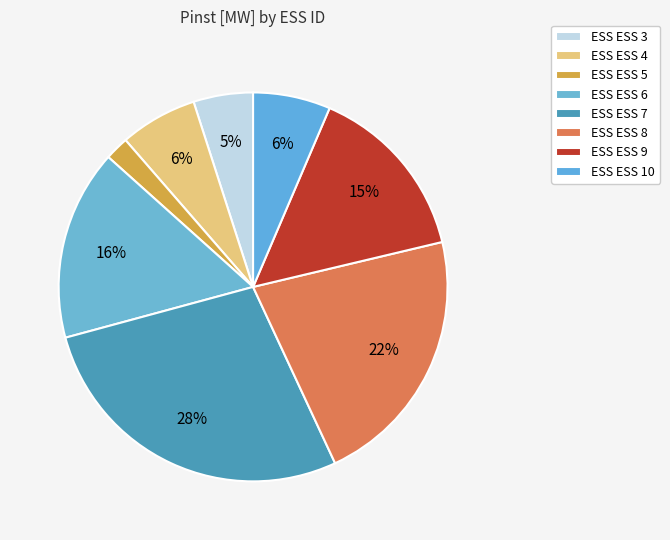

How many segments does this pie chart have?

8